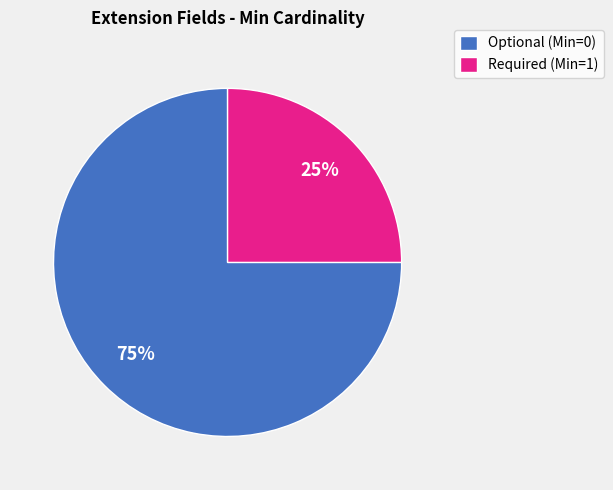

Does Required (Min=1) represent more than half of the total?

No